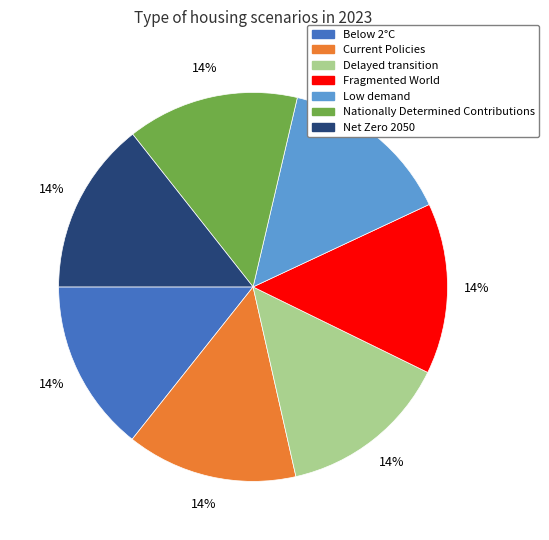

Is there a majority slice in this chart?

No